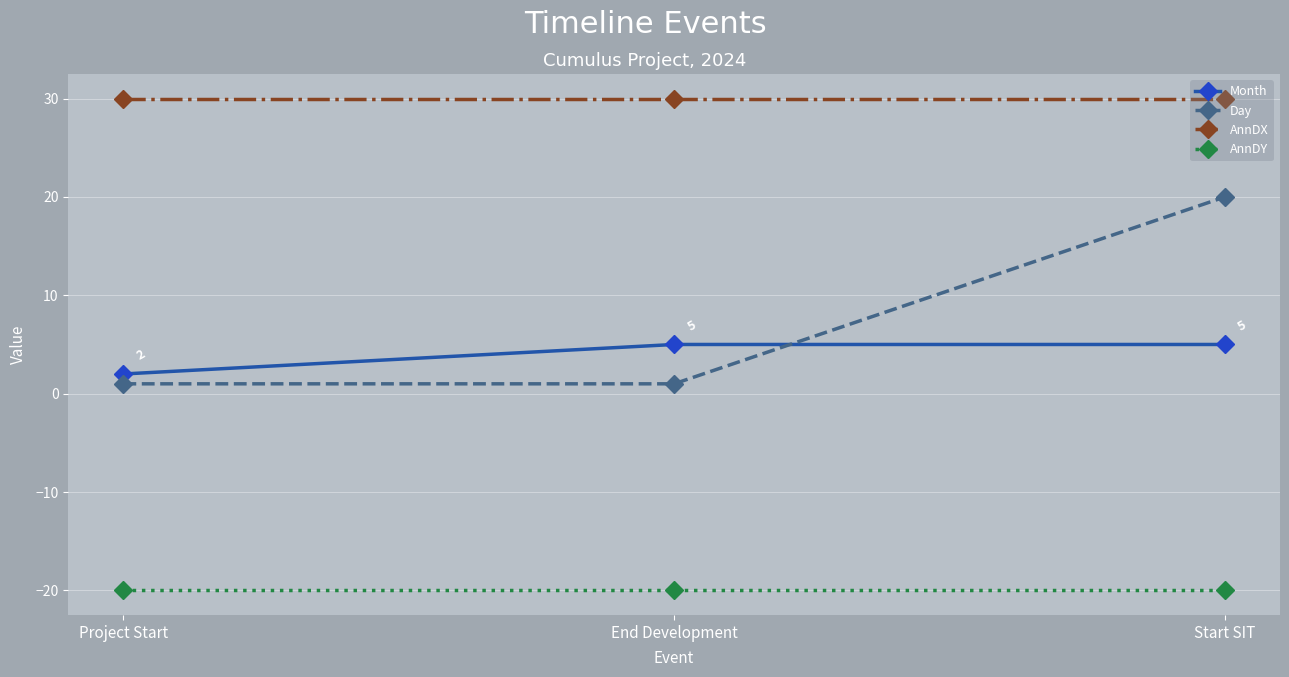

What is the sum of the Day values at Start SIT and End Development?

21